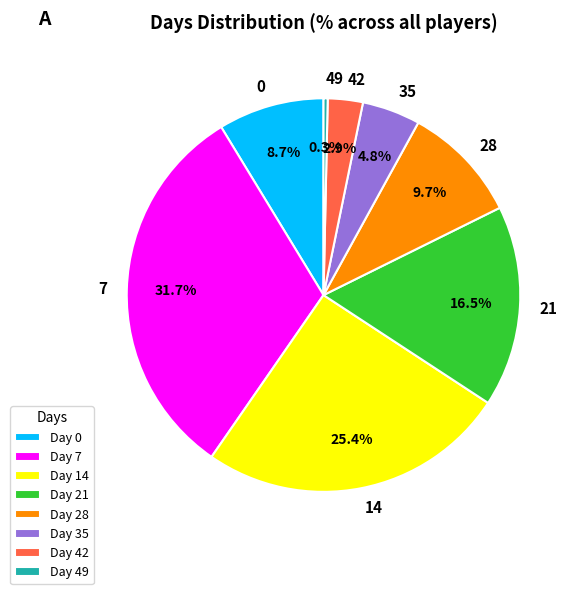

To the nearest percent, what portion does 7 represent?

32%